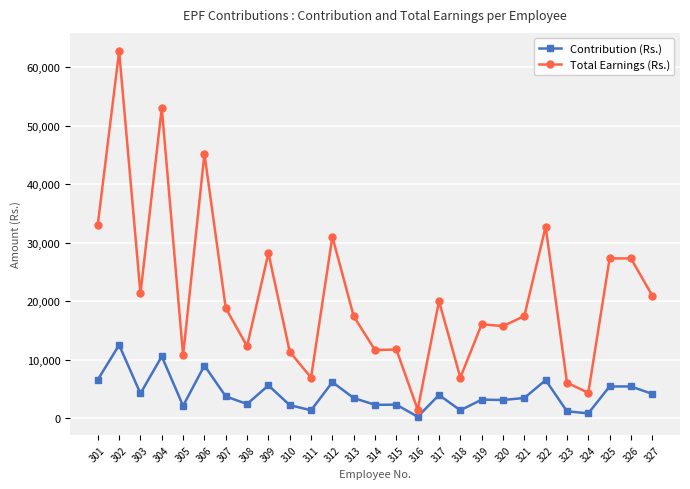

What is the sum of all Contribution (Rs.) values?

114612.9